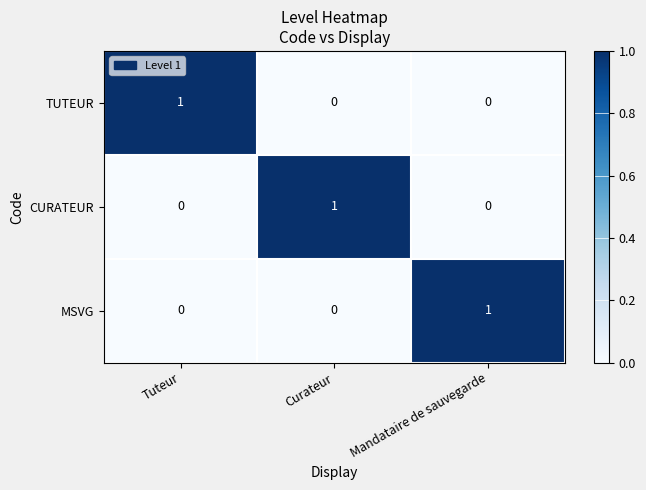

How many CURATEUR values are between 0 and 1?

3